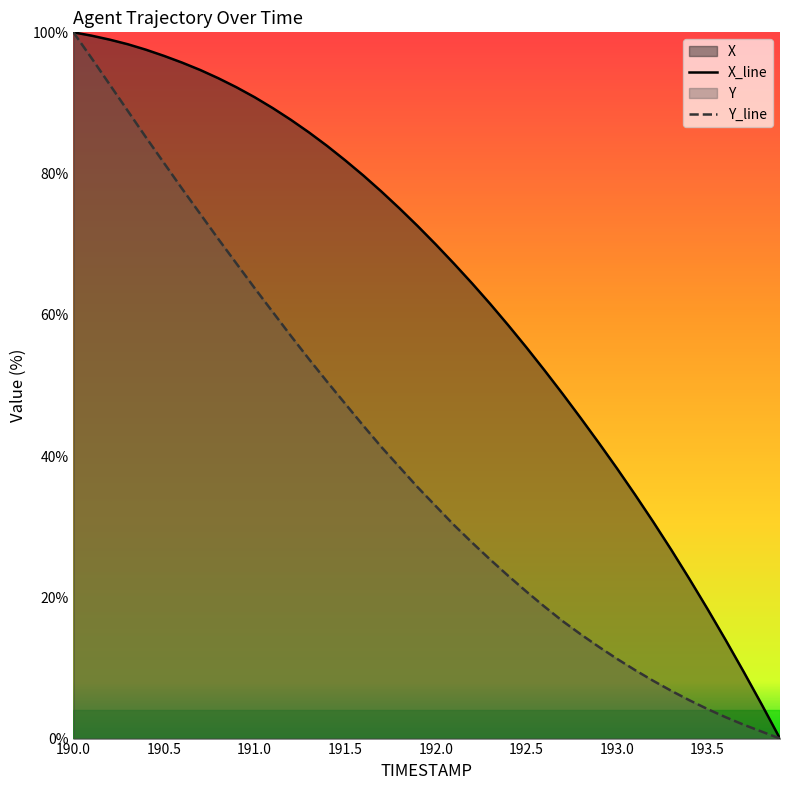

What is the highest value of the X series?

100.0